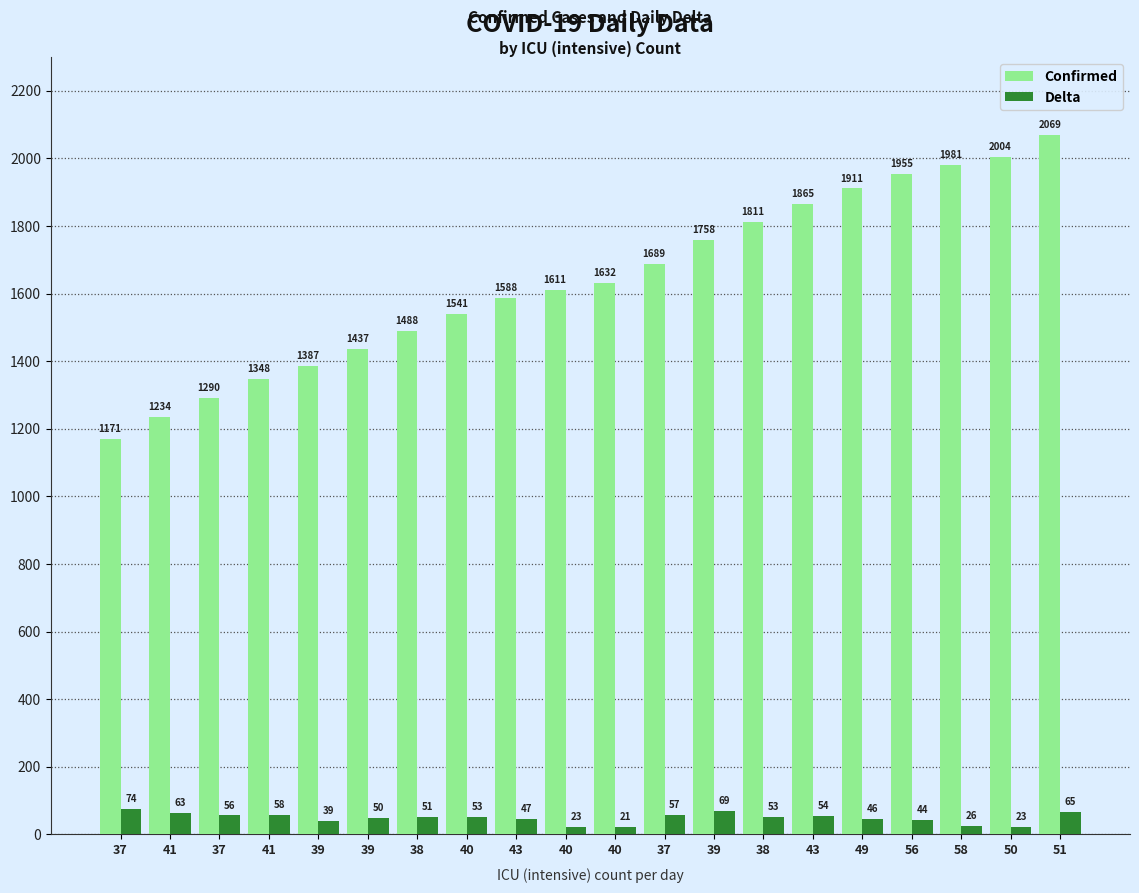

At how many categories does at least one series exceed 1852?

6